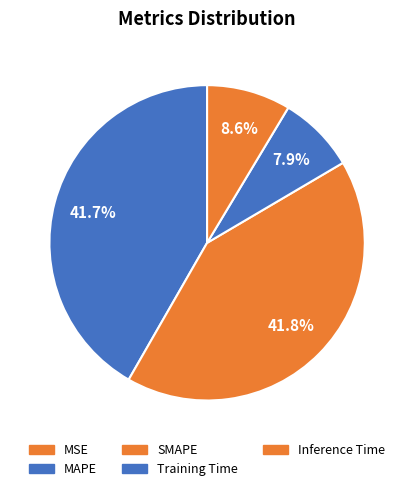

Is it true that MAPE is 50% of the pie?

False